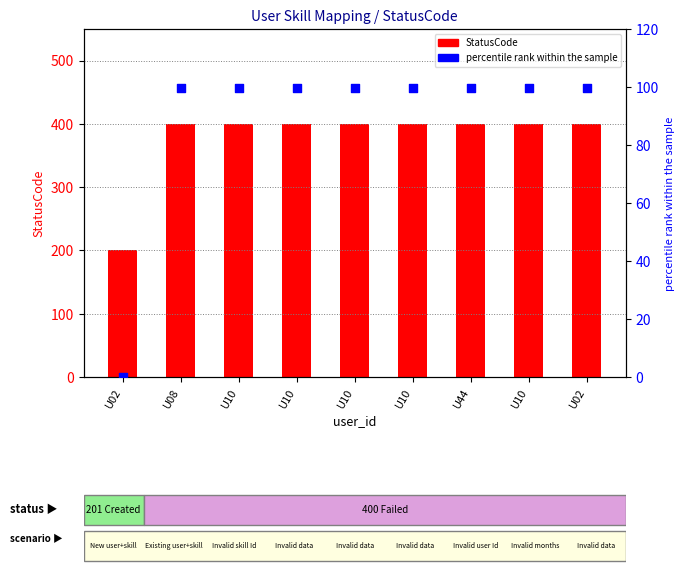

What are all the series names shown in the legend?

StatusCode, percentile rank within the sample